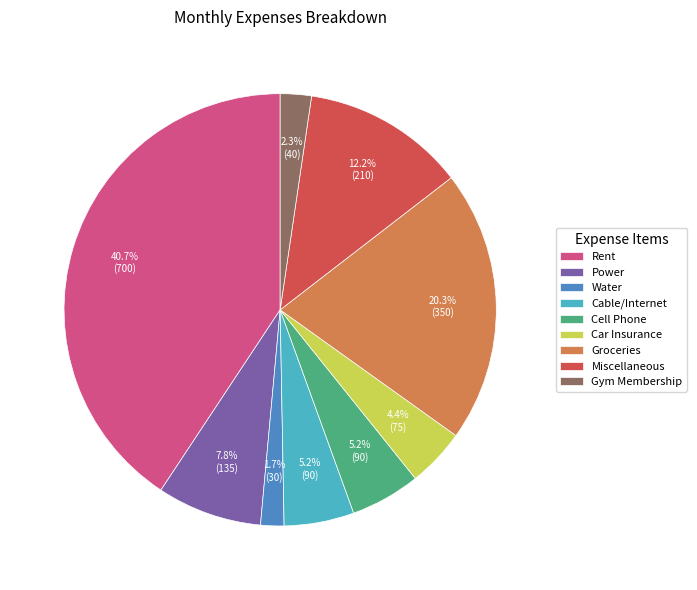

How much of the chart is everything except Water?

98.3%